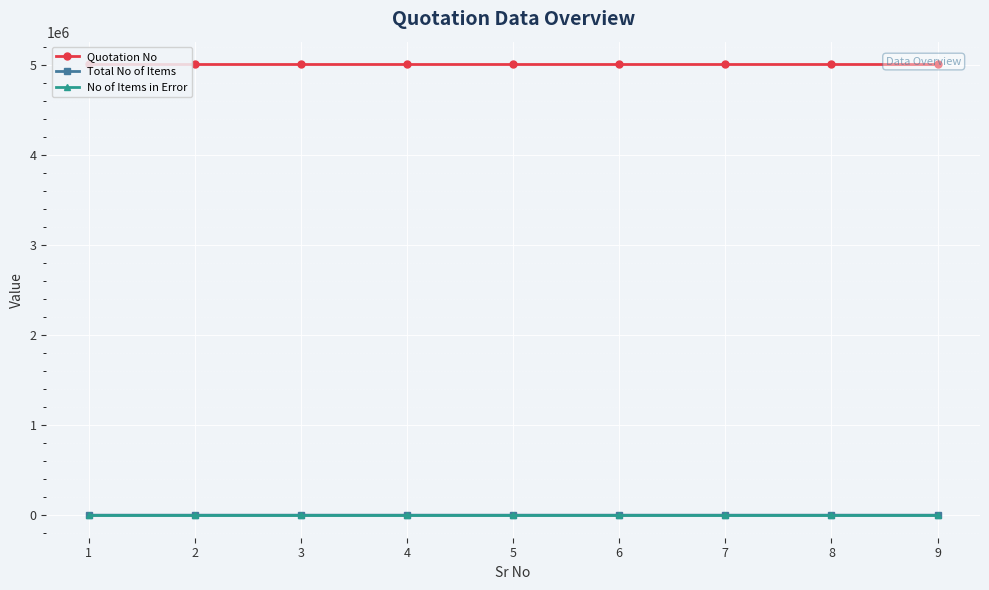

What is the sum of the Quotation No values at 3 and 2?

10020383